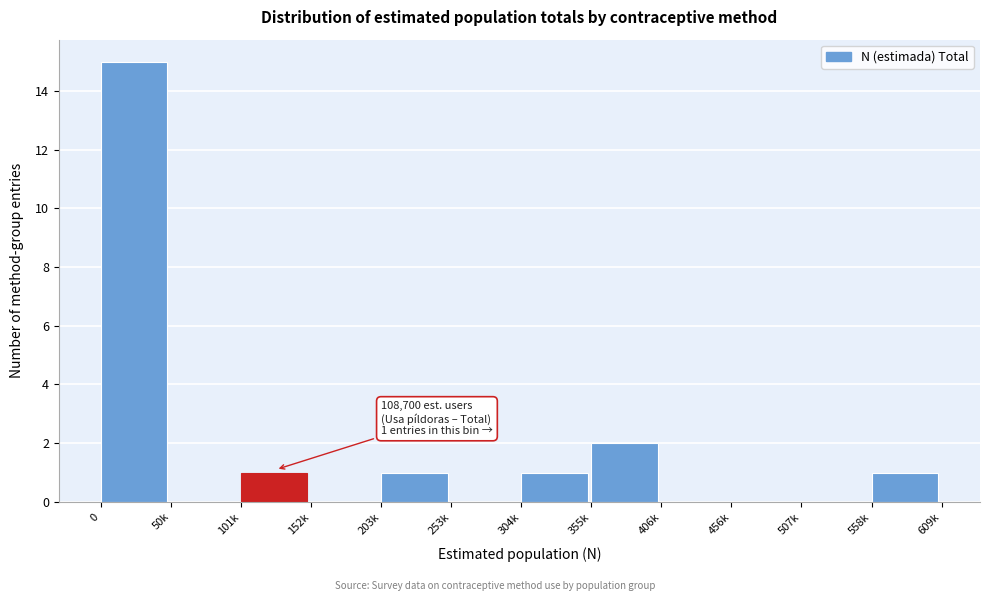

Reading left to right, what are all the values shown in this chart?

0=15	50k=0	101k=1	152k=0	203k=1	253k=0	304k=1	355k=2	406k=0	456k=0	507k=0	558k=1